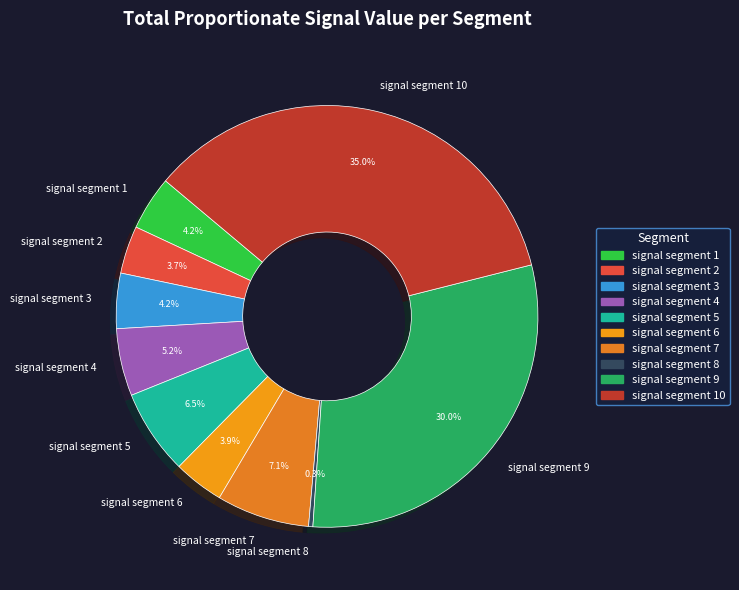

To the nearest percent, what is the difference between the signal segment 2 and signal segment 8 slice percentages?

3%